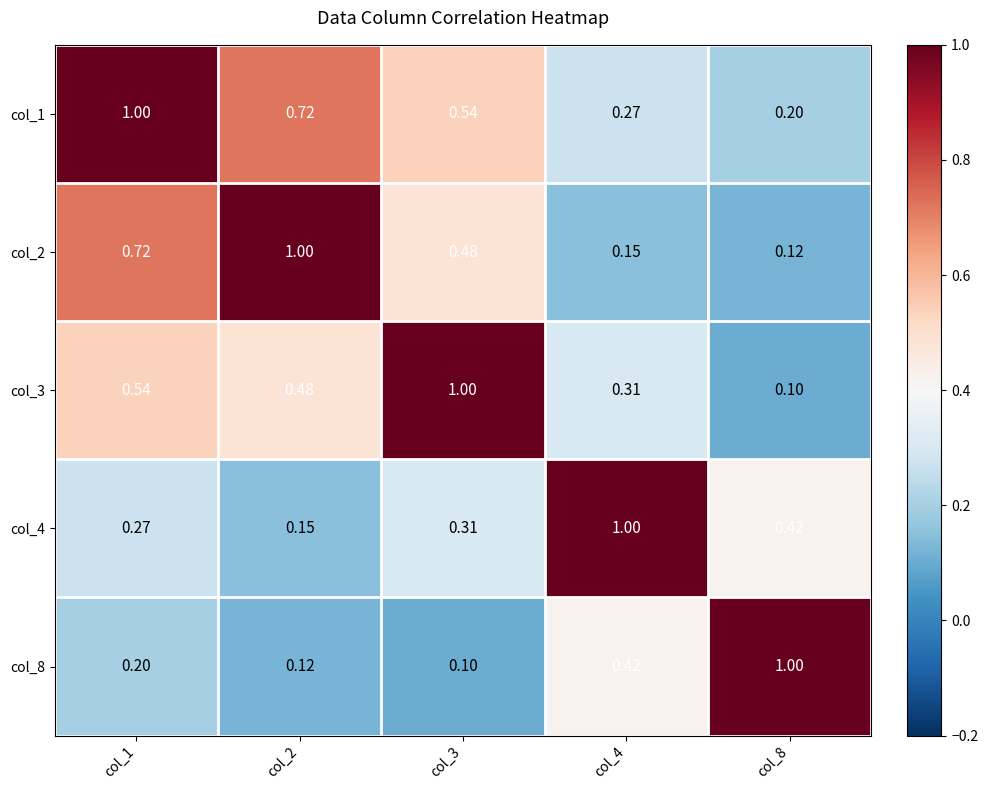

At how many categories does at least one series exceed 0?

5